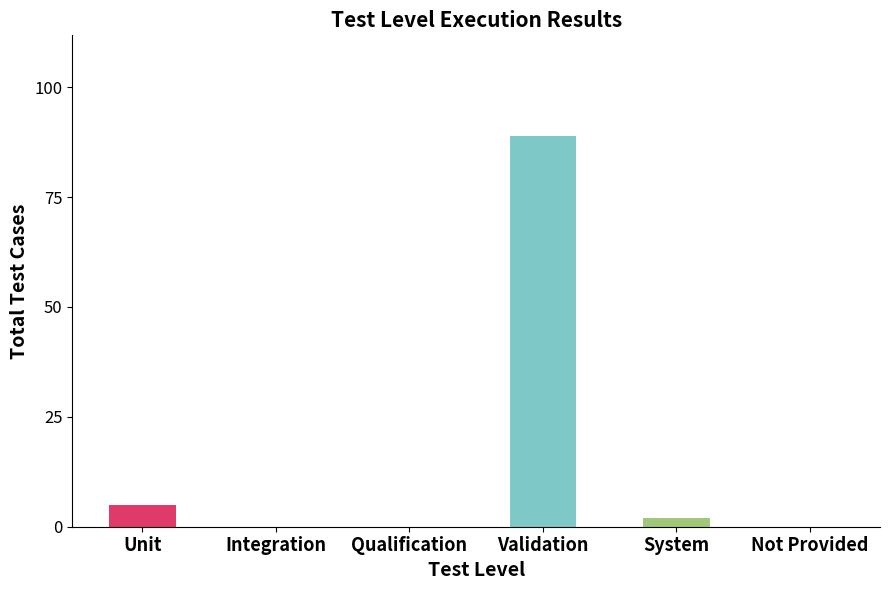

At which label does the data first exceed 2?

Unit